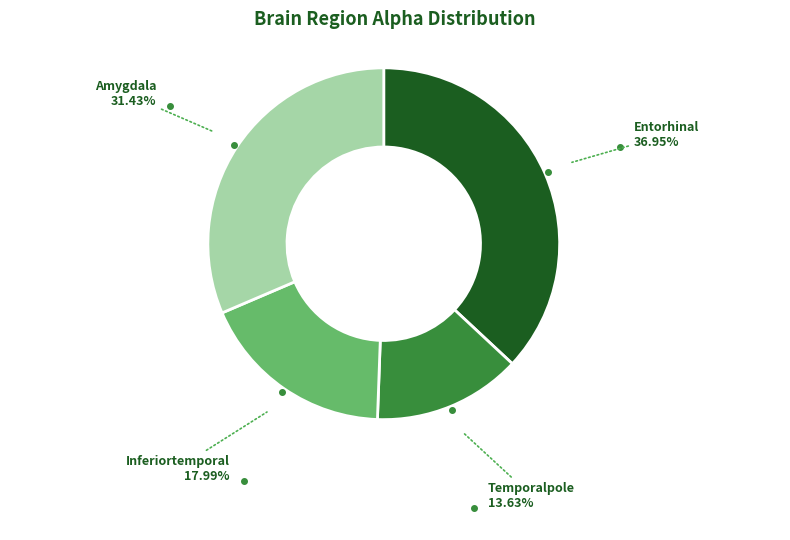

To the nearest percent, what is the difference between the Temporalpole and Inferiortemporal slice percentages?

4%